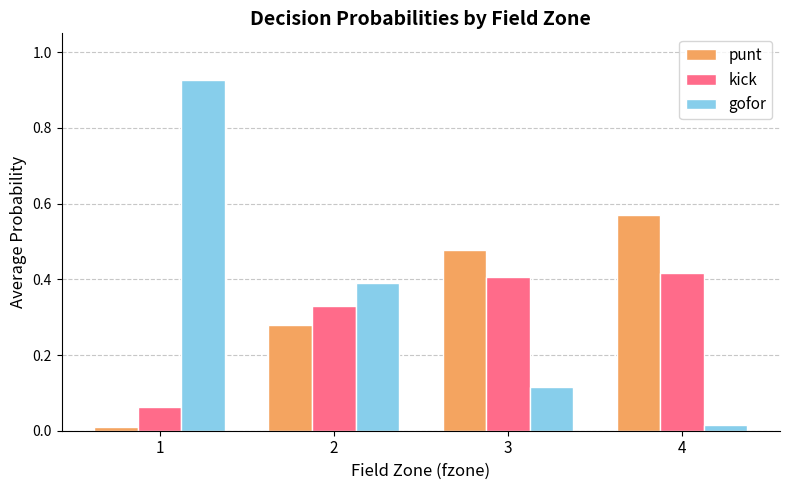

How many bars are there in each group?

3